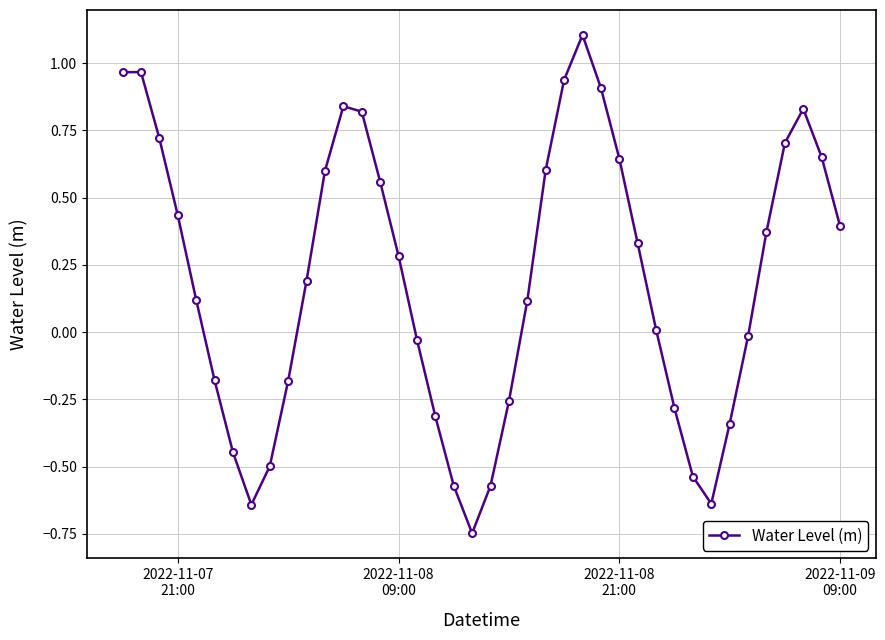

Does the chart have visible grid lines?

Yes